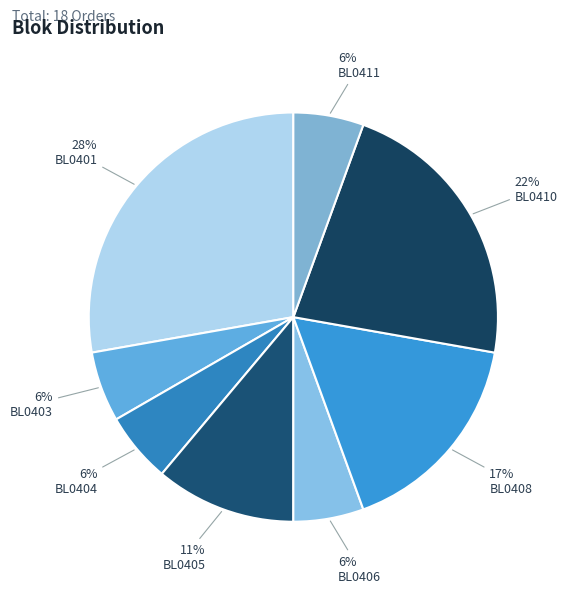

Is the sum of BL0406 and BL0410 greater than half?

No